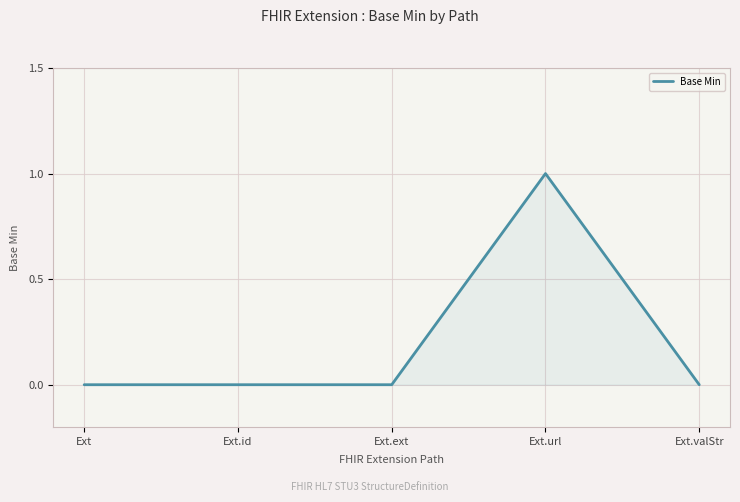

Does the chart have visible grid lines?

Yes